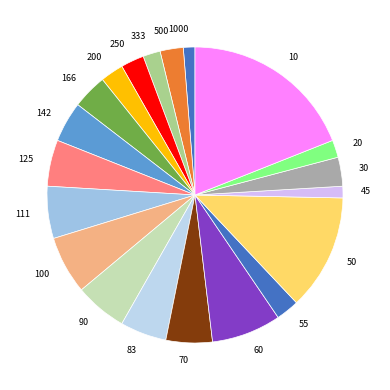

The 166 slice represents 4% of the pie. True or false?

True